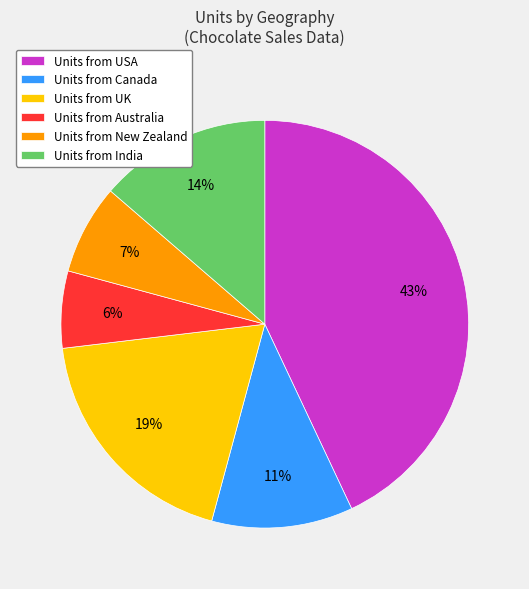

Which has a higher value, Units from New Zealand or Units from Australia?

Units from New Zealand